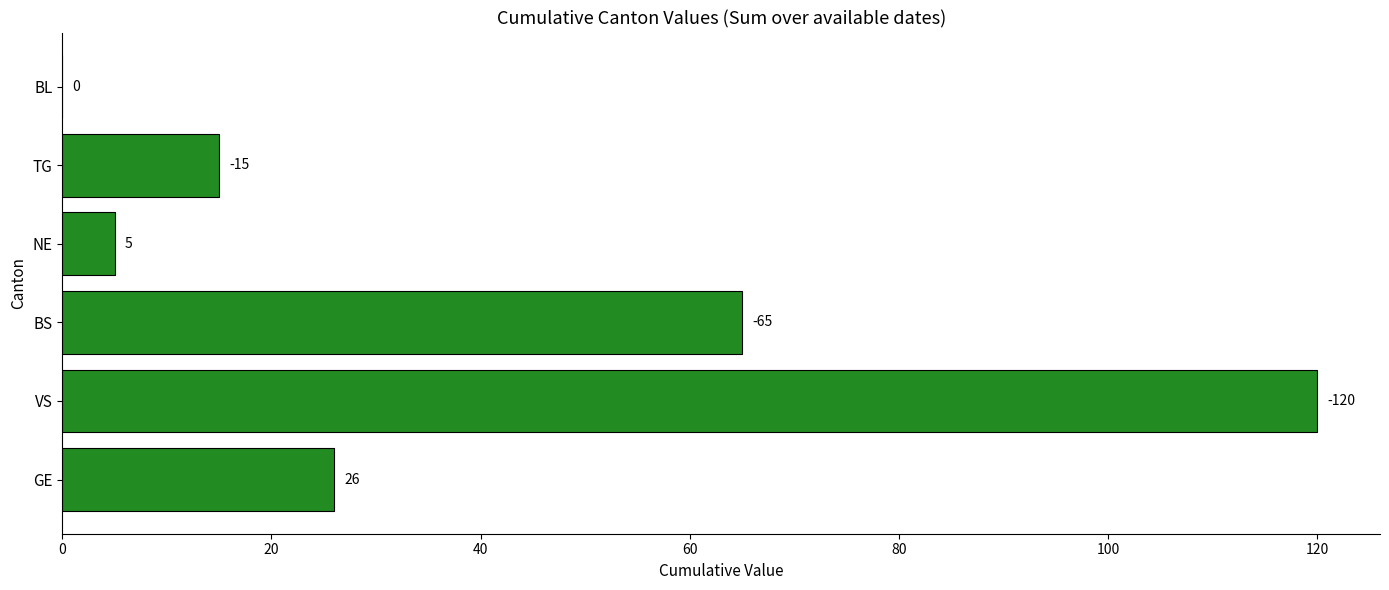

Where is the data nearest to the value 60?

BS